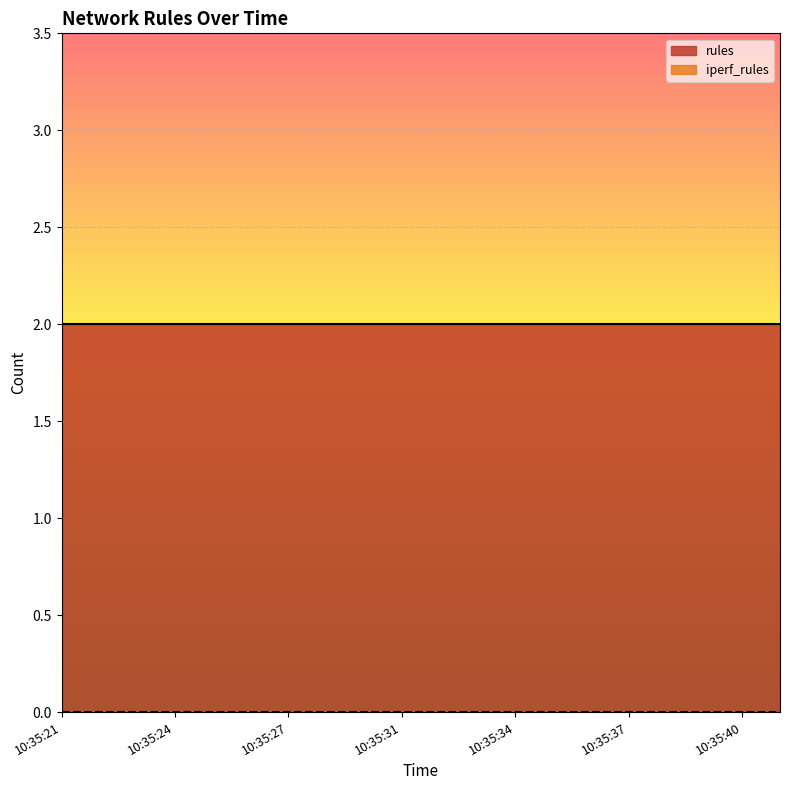

How many lines are shown in the chart?

2